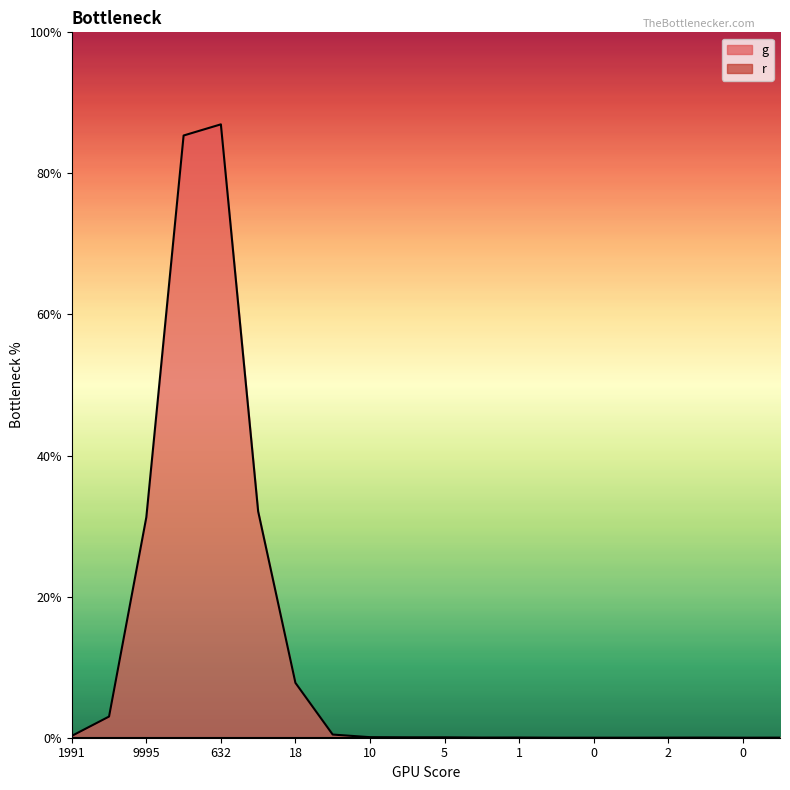

What is the sum of all values?

31416